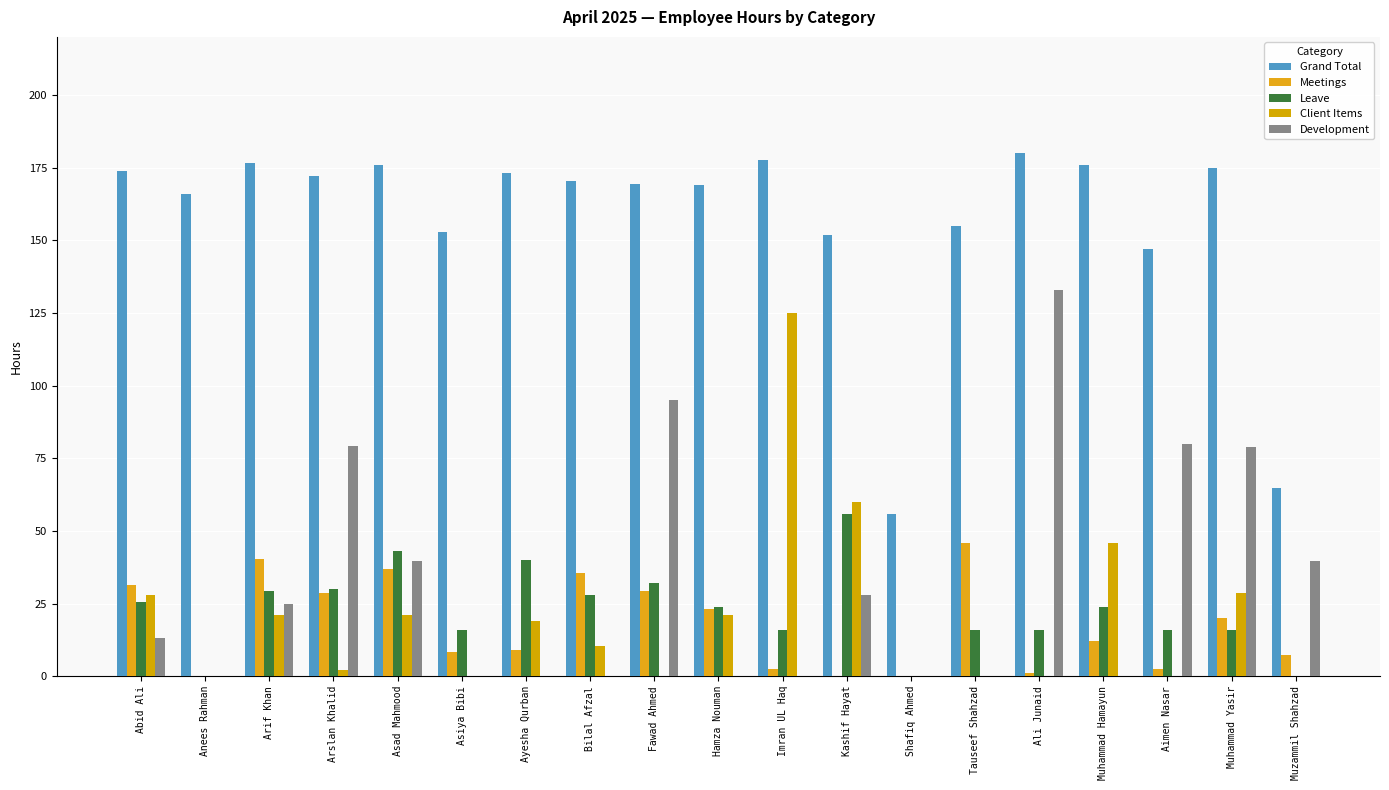

What is the value of the Development bar at the 1st from the left?

13.0